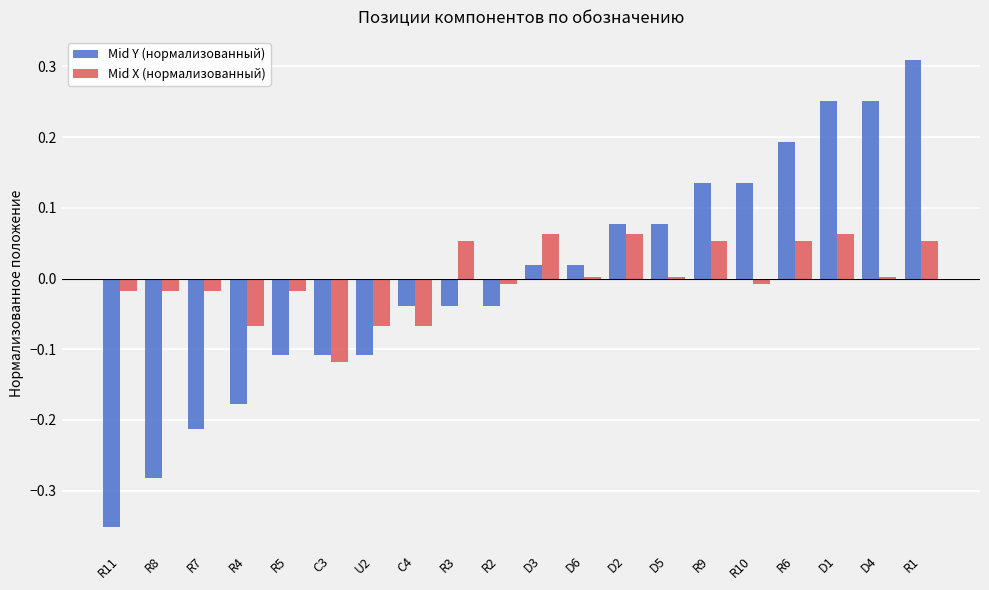

Rank the series at R4 from highest to lowest value.

Mid X (нормализованный), Mid Y (нормализованный)